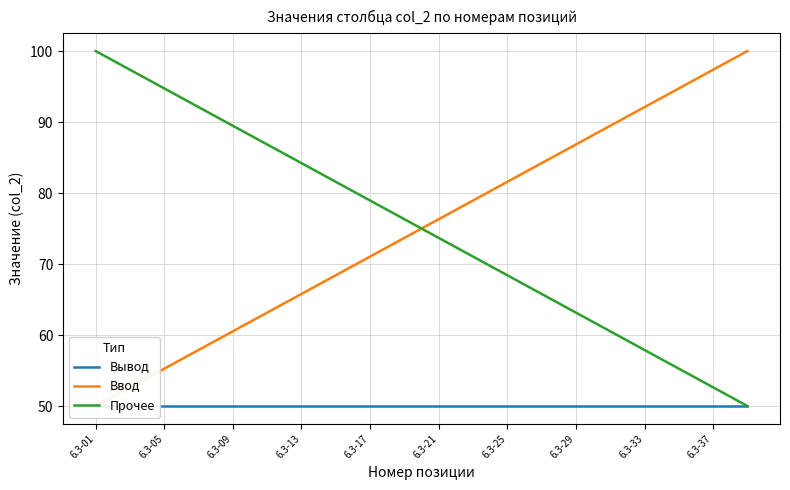

Is this an area chart (filled region under the line)?

No